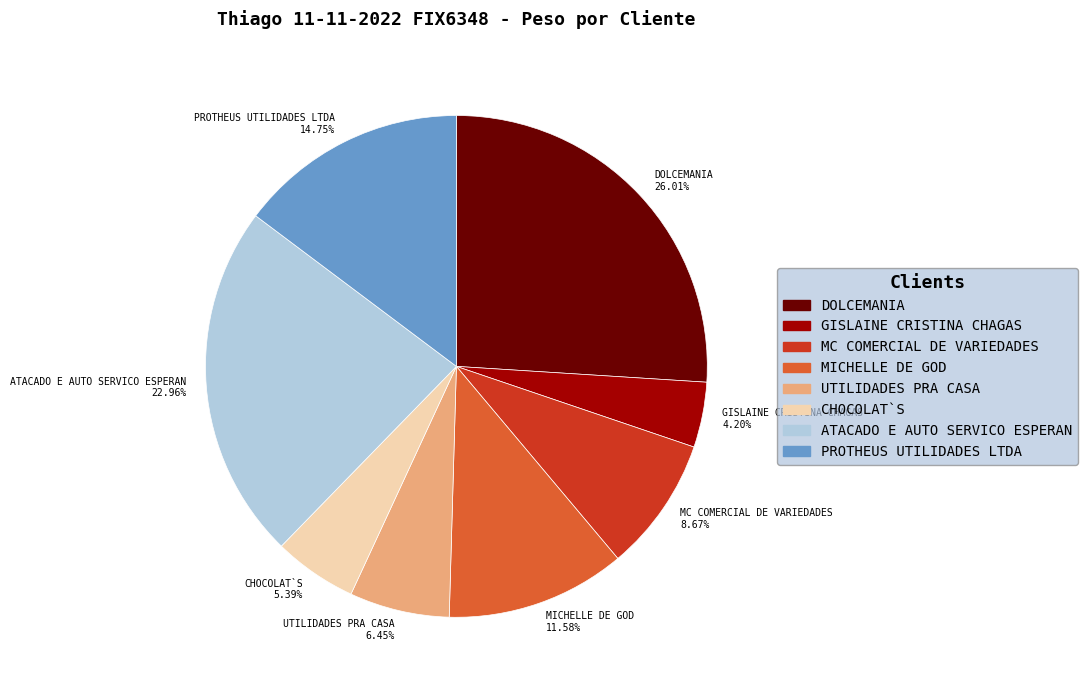

Is there any slice that represents more than half of the pie?

No